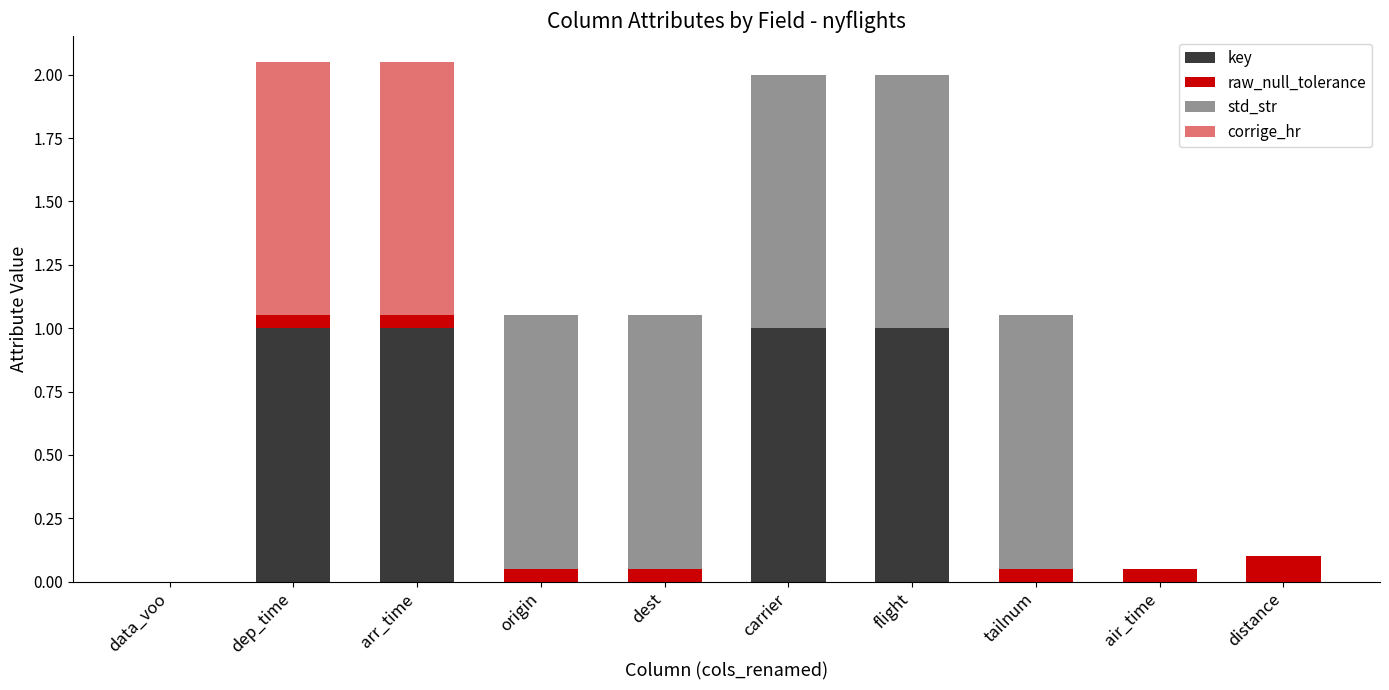

How many series are shown in this chart?

4